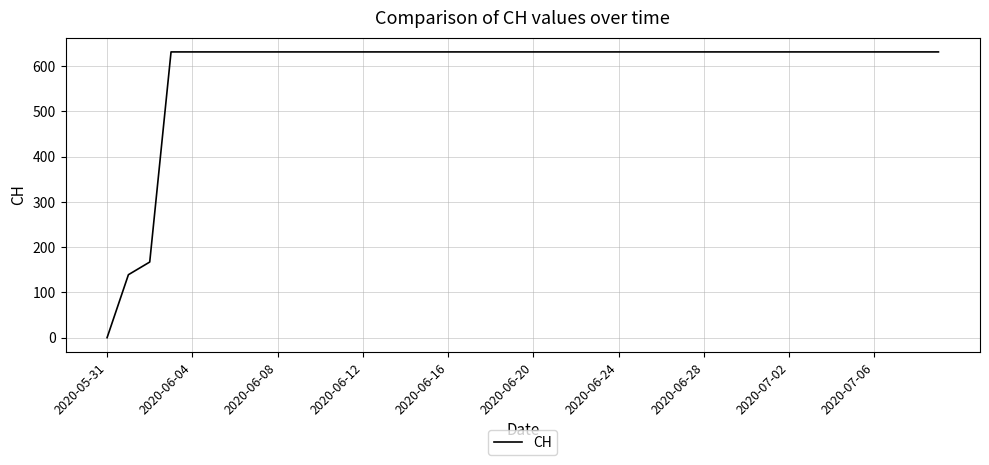

What is the difference between the maximum and minimum values?

631